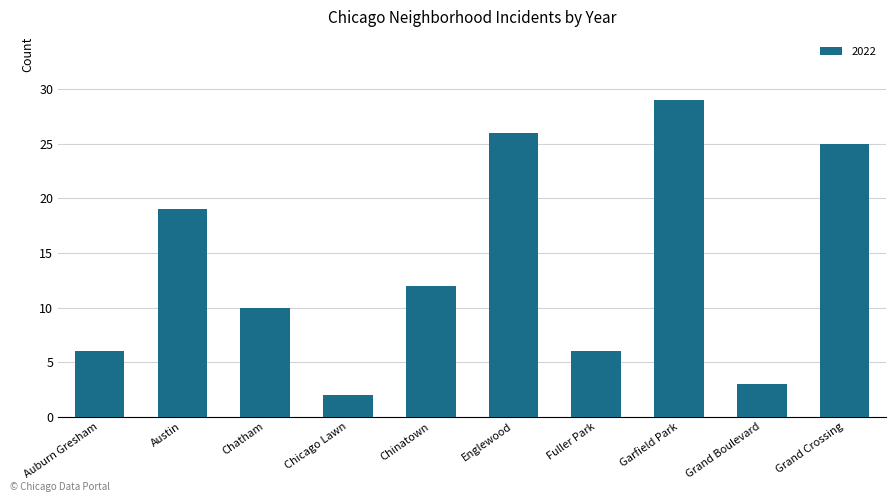

Which has a higher value, Auburn Gresham or Chicago Lawn?

Auburn Gresham